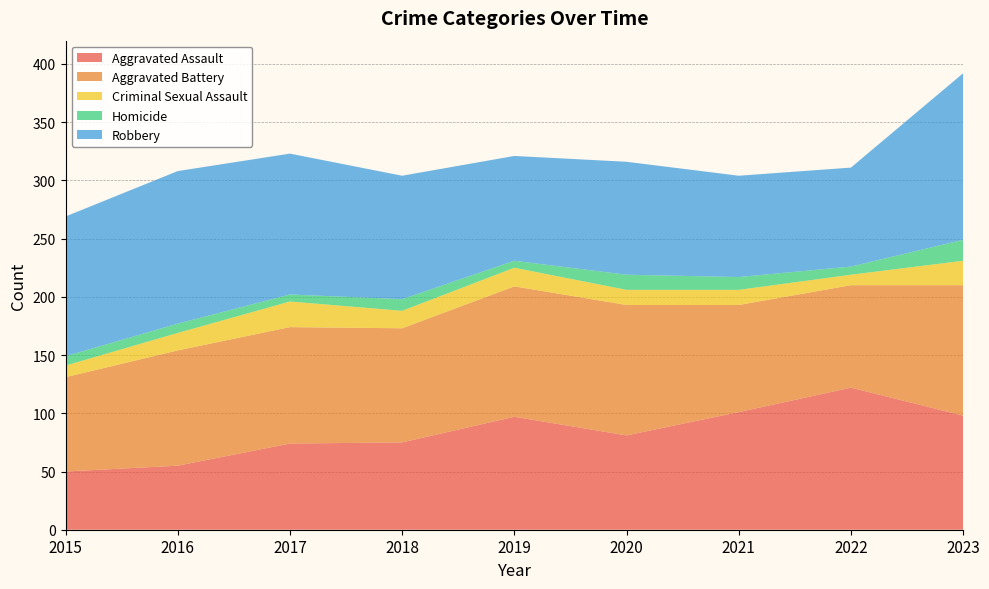

Reading left to right, list all the values displayed in this chart.

Aggravated Assault: 2015=50	2016=55	2017=74	2018=75	2019=97	2020=81	2021=101	2022=122	2023=98
Aggravated Battery: 2015=81	2016=99	2017=100	2018=98	2019=112	2020=112	2021=92	2022=88	2023=112
Criminal Sexual Assault: 2015=10	2016=15	2017=22	2018=15	2019=16	2020=13	2021=13	2022=9	2023=21
Homicide: 2015=8	2016=8	2017=6	2018=10	2019=6	2020=13	2021=11	2022=7	2023=18
Robbery: 2015=120	2016=131	2017=121	2018=106	2019=90	2020=97	2021=87	2022=85	2023=143